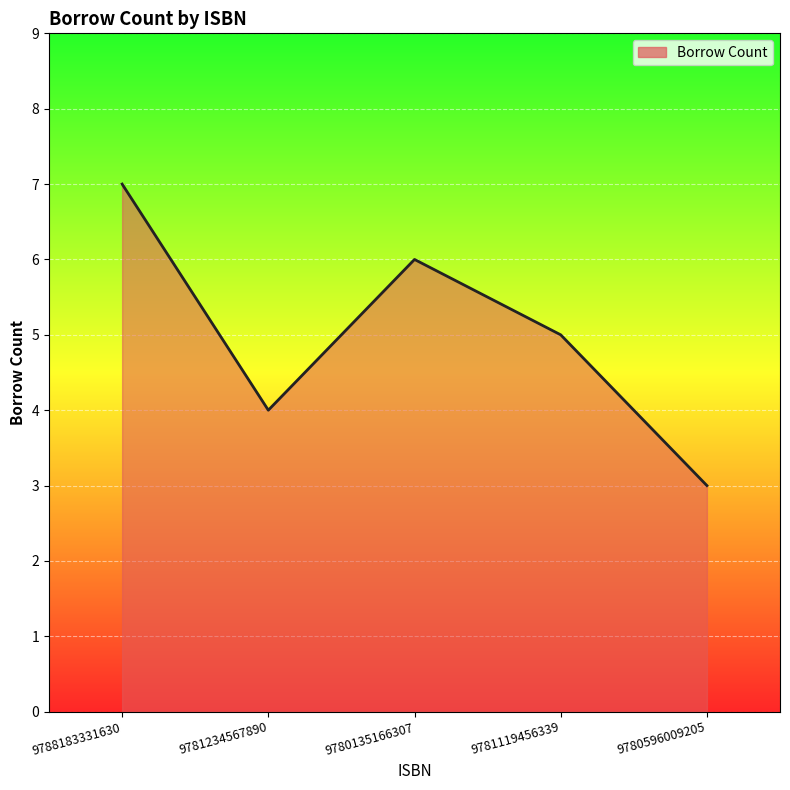

Is it true that the value at 9781234567890 is 4?

True